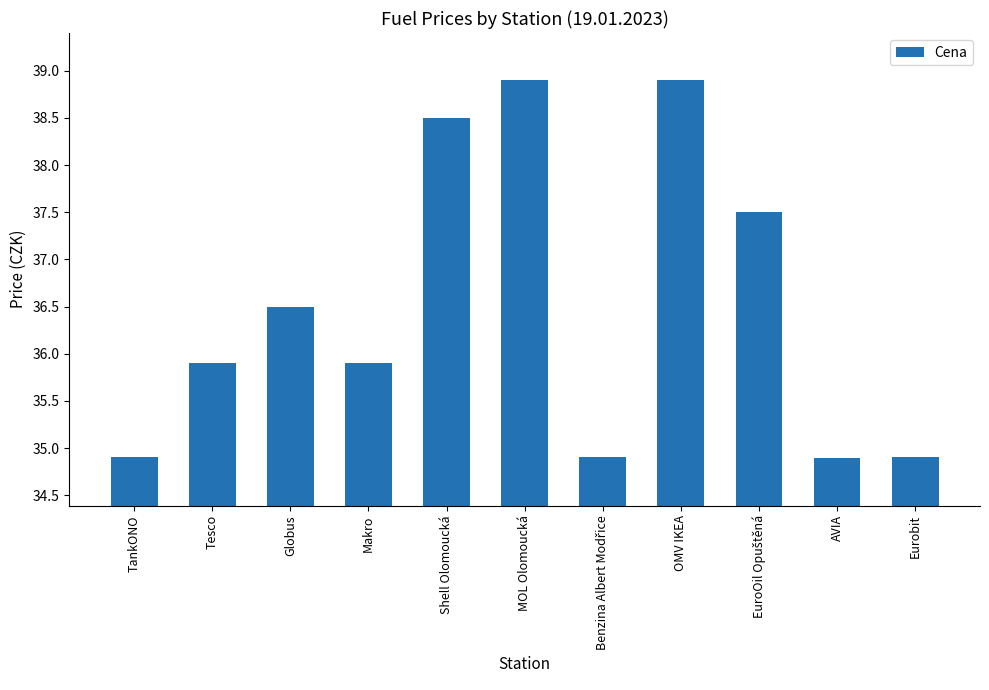

Does the chart contain any negative values?

No